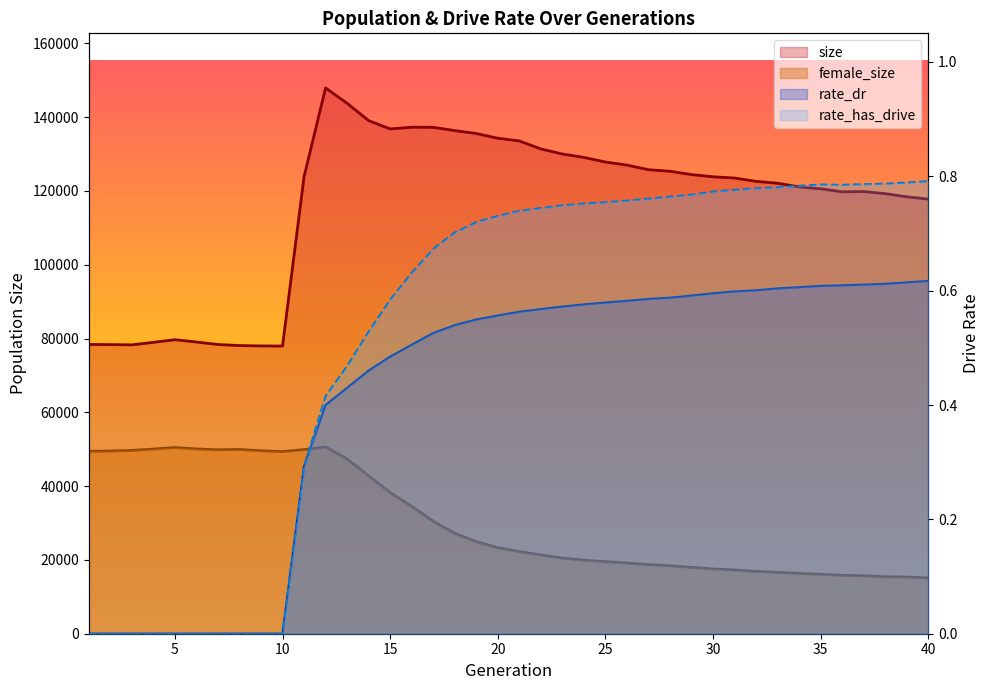

True or false: size and female_size intersect in this chart.

False